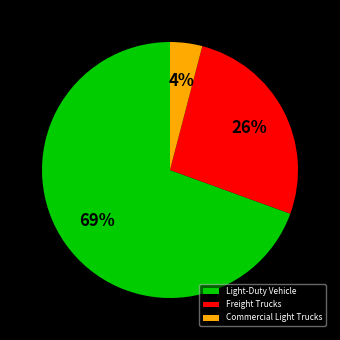

Which has a higher value, Light-Duty Vehicle or Freight Trucks?

Light-Duty Vehicle